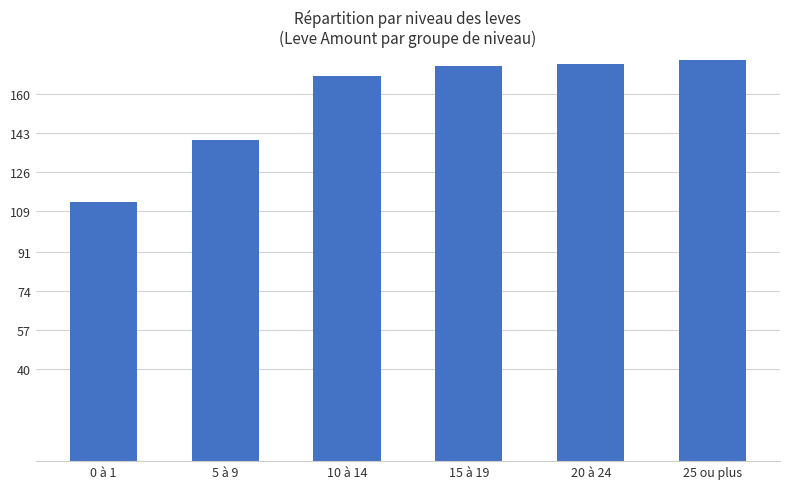

What is the change in value from 5 à 9 to 20 à 24?

+33